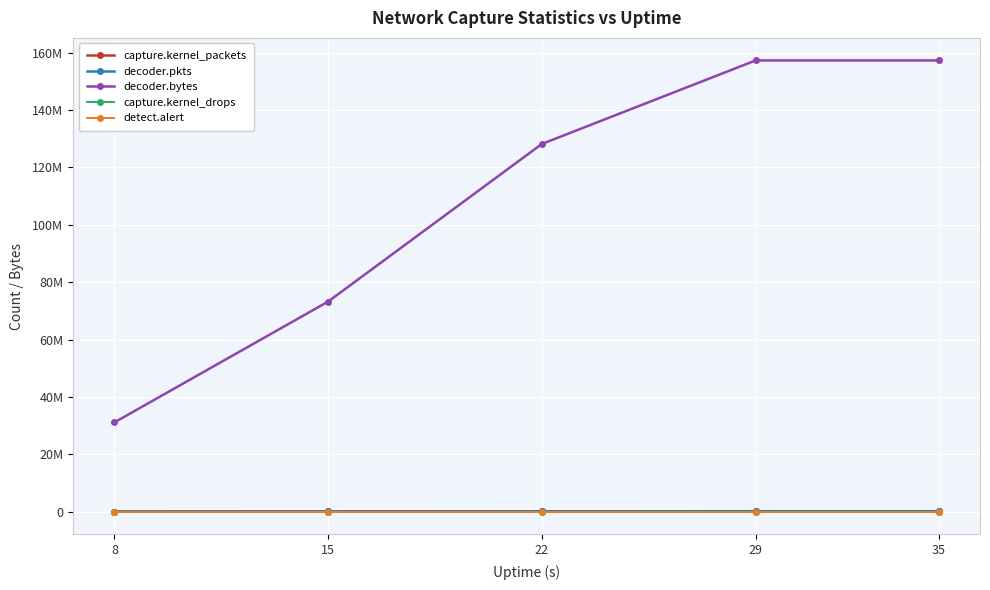

At which label is decoder.bytes closest to 94200249?

15